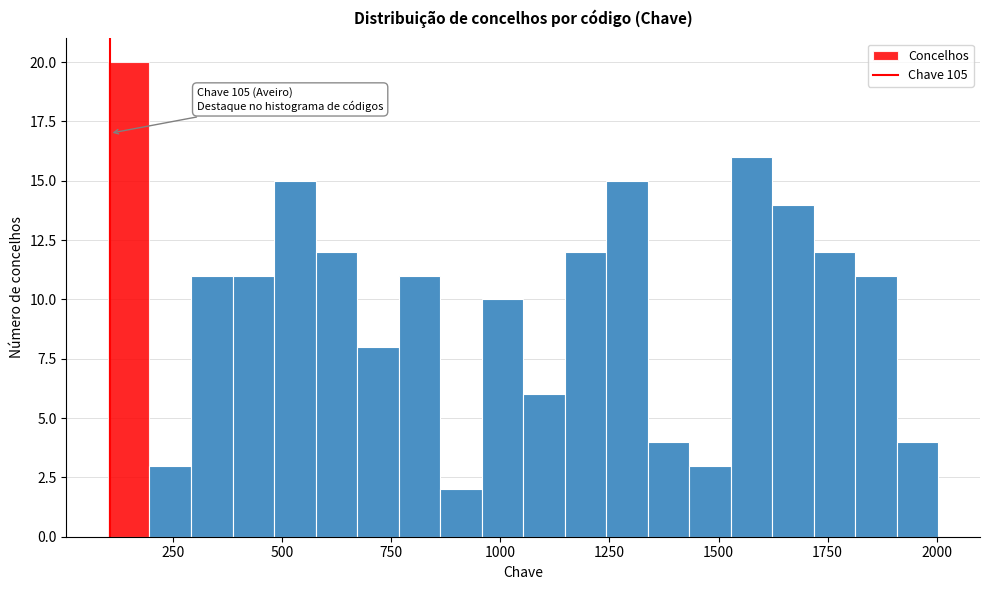

Read against the x-axis, roughly where is the centre of the tallest bar?

150